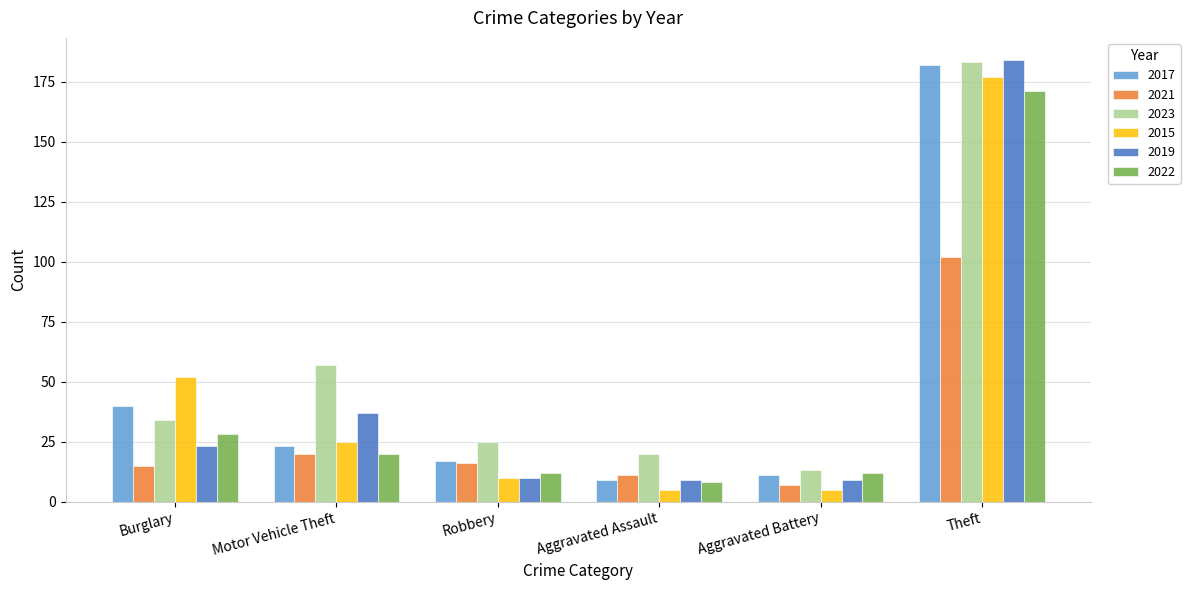

At which label does 2022 reach its peak?

Theft